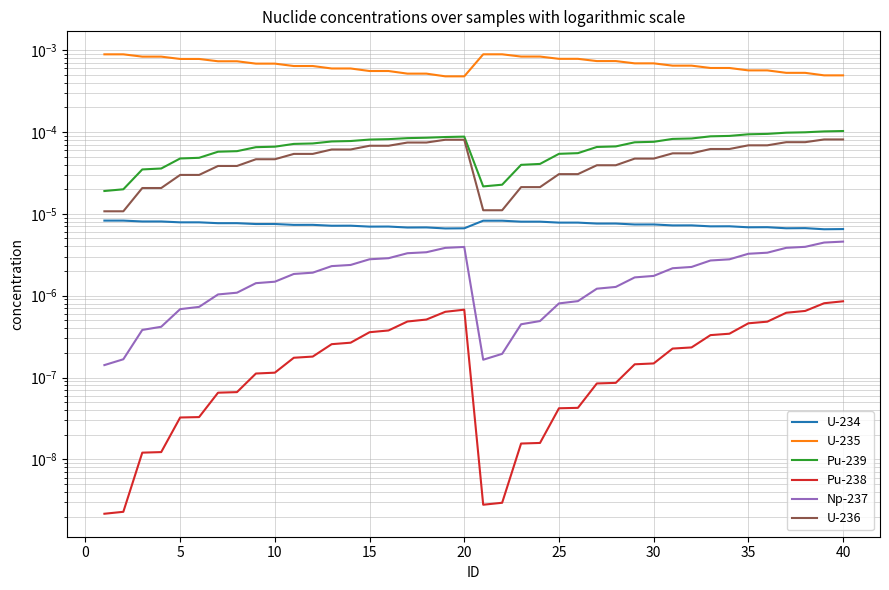

The U-236 series shows 0.0 at 35. True or false?

False